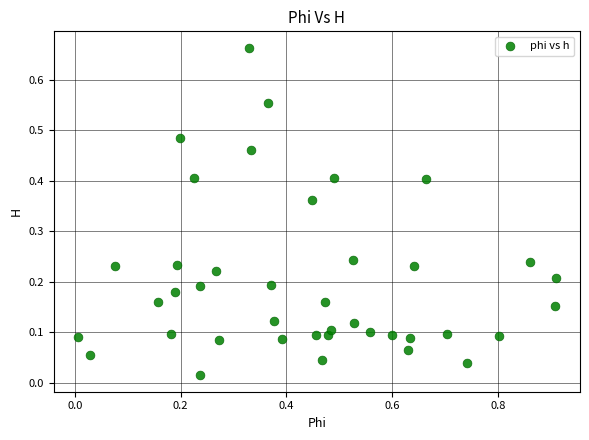

What is the range of X values (max minus min)?

0.9